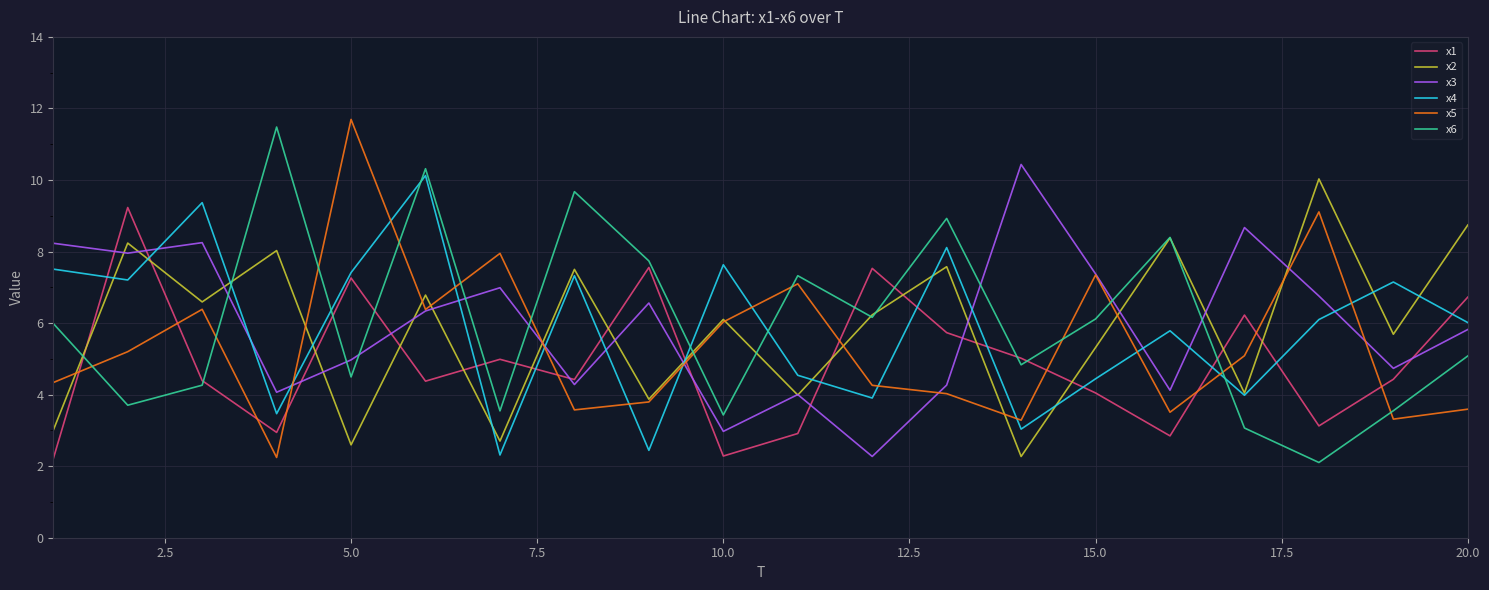

Which series ends up on top after the final intersection of x1 and x6?

x1